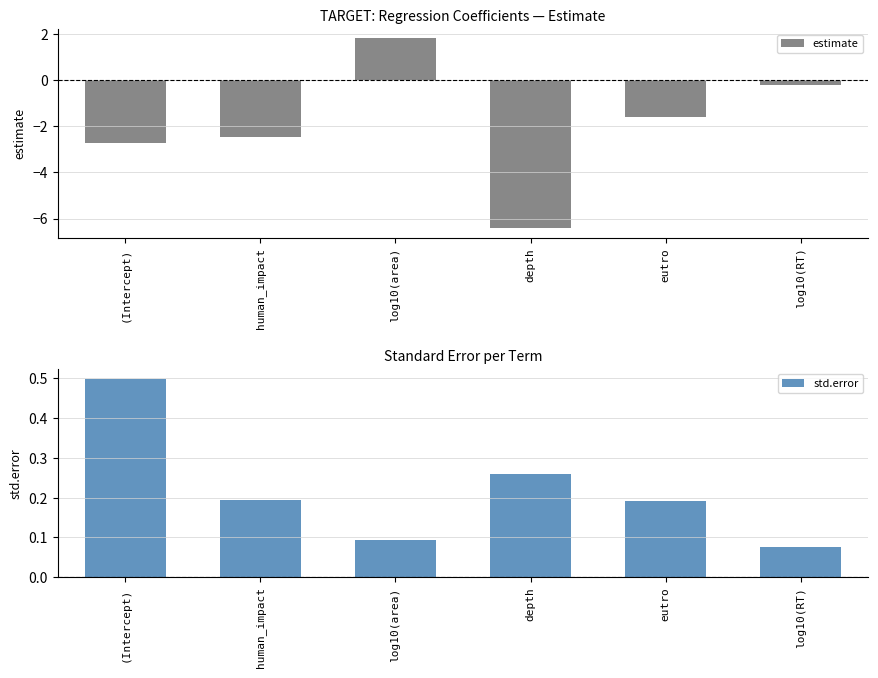

How many data points does each series have?

6